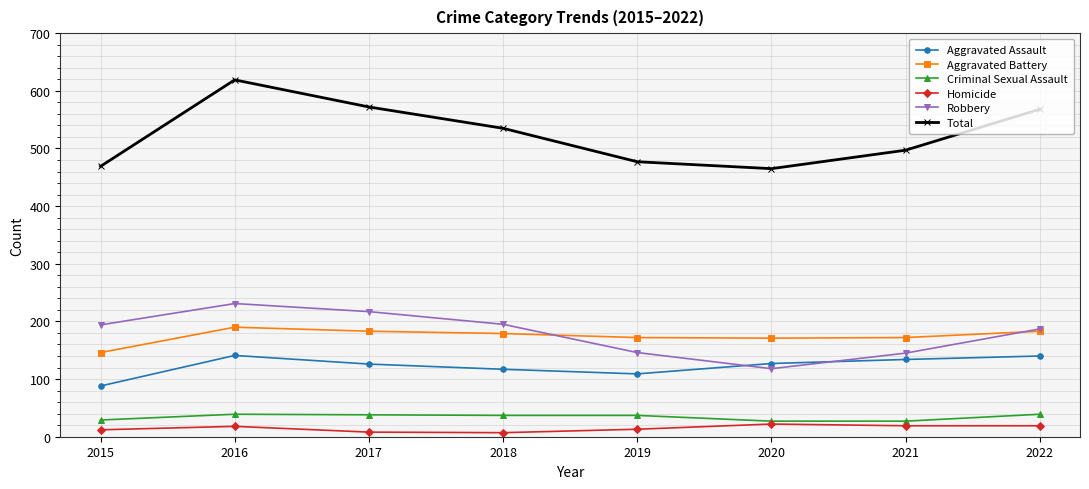

Which label corresponds to the largest value in the chart?

2016